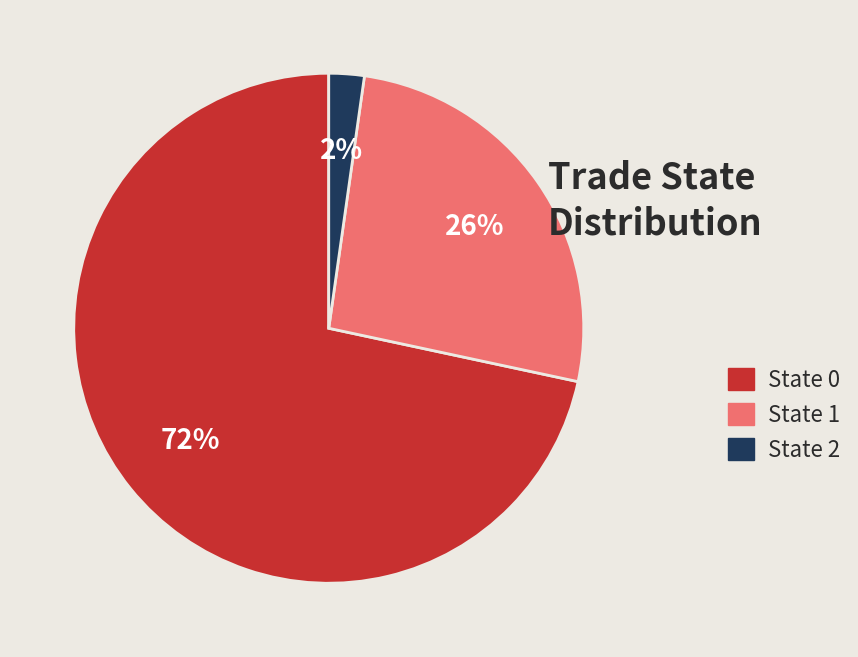

To the nearest percent, what is the combined percentage of State 2 and State 1?

28%